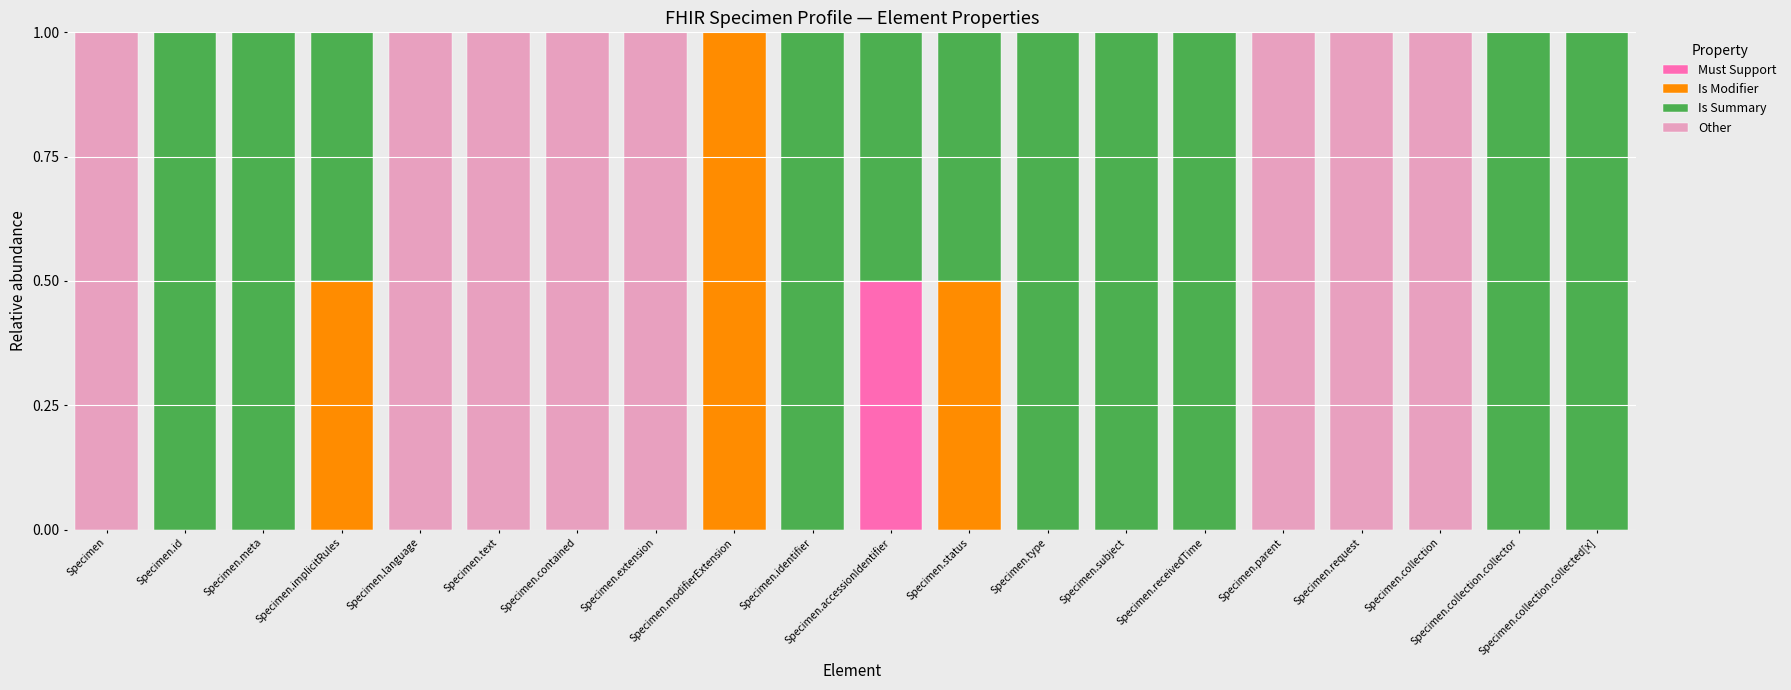

What is the total value across all series at Specimen.extension?

1.0